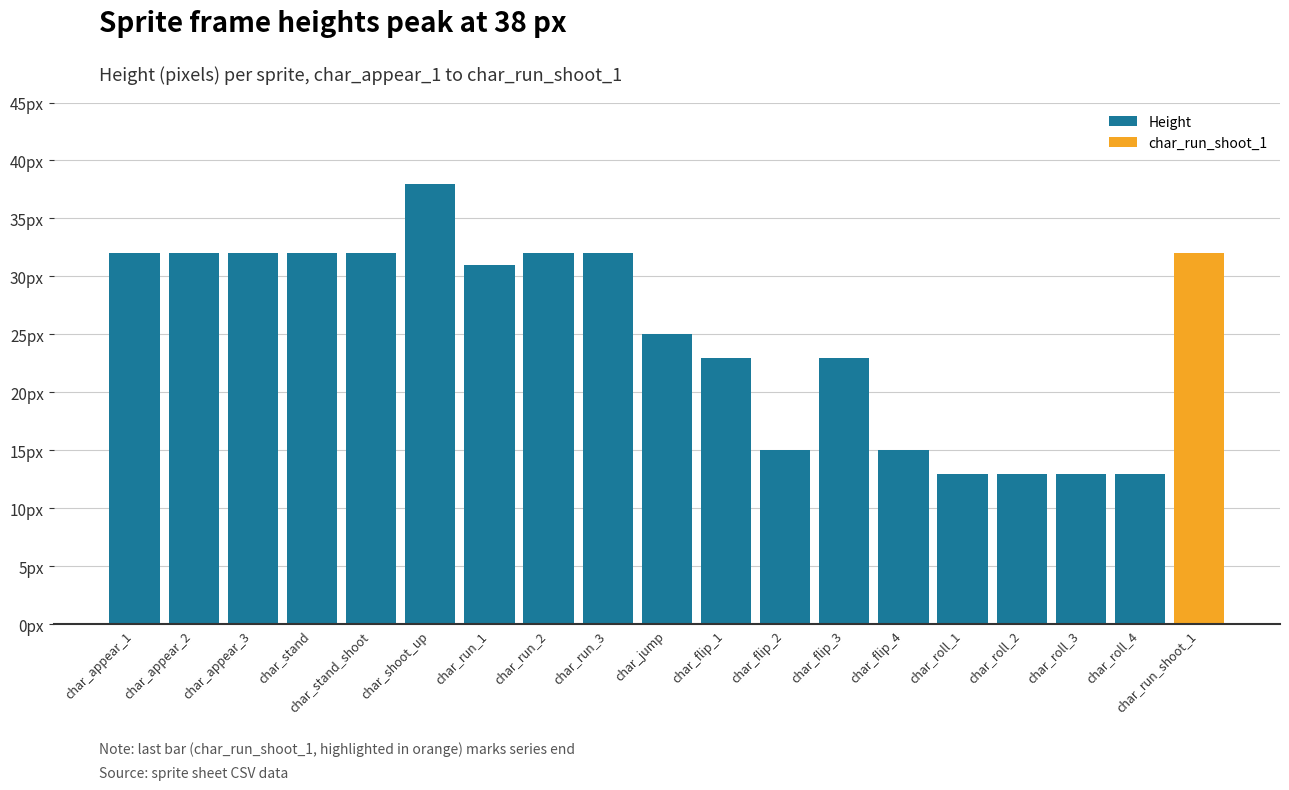

The value at char_jump is 25. True or false?

True